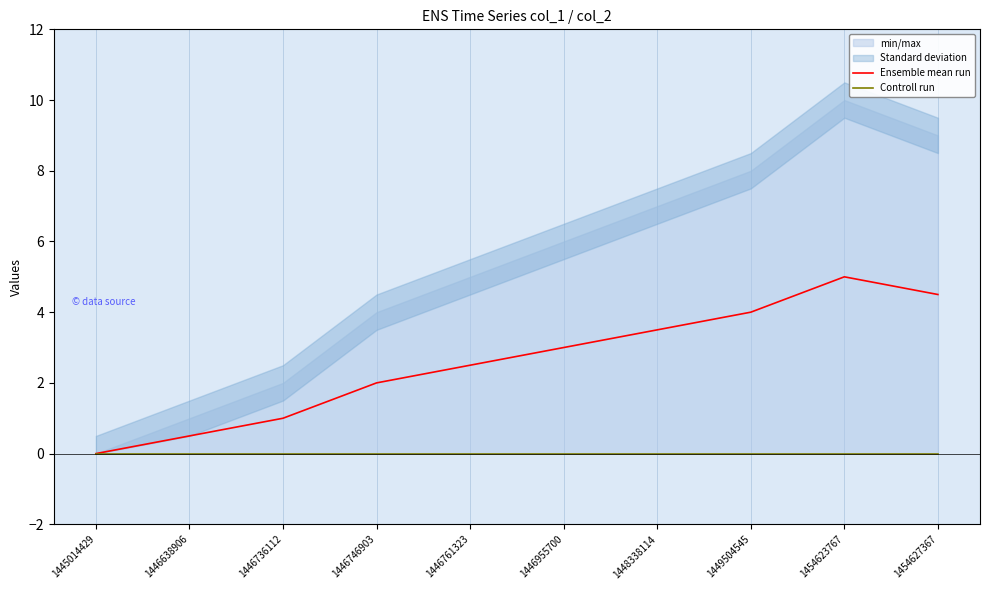

What is the difference between the highest and lowest values at 1446761323?

2.5